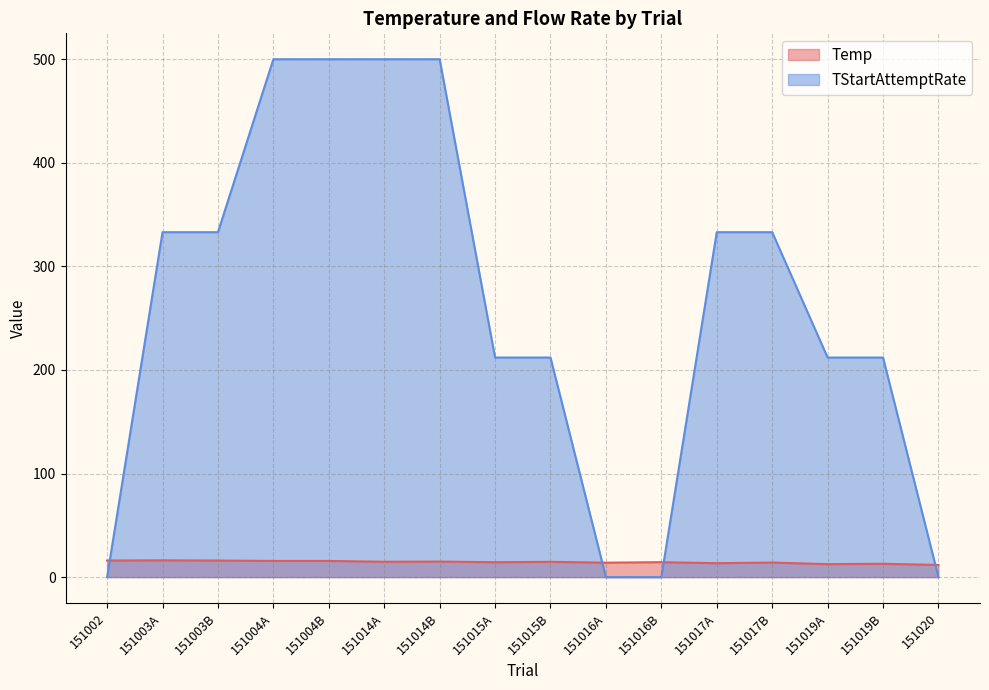

What is the maximum value shown in the chart?

500.0